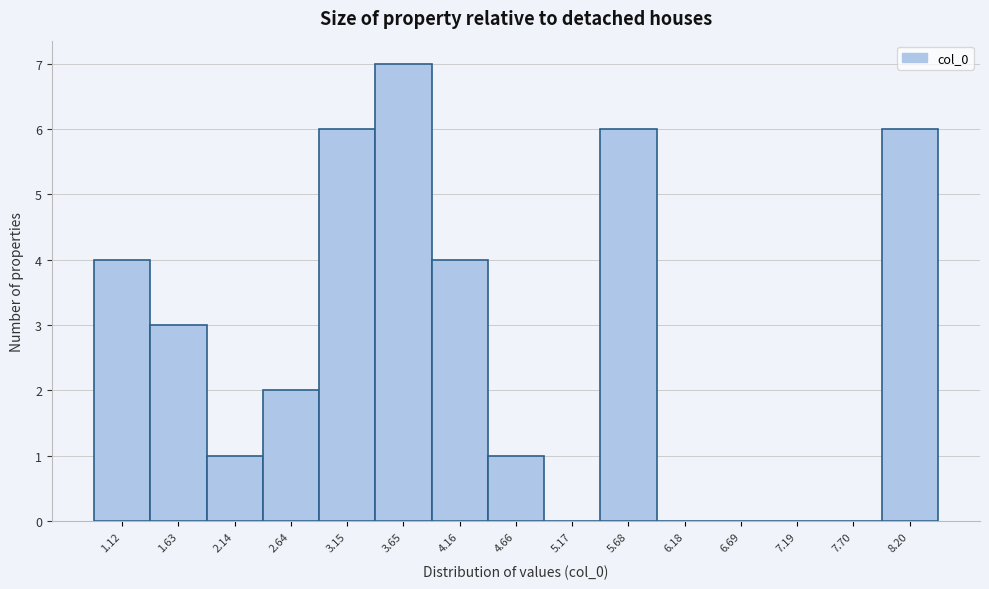

Reading left to right, what are all the values shown in this chart?

1.12=4	1.63=3	2.14=1	2.64=2	3.15=6	3.65=7	4.16=4	4.66=1	5.17=0	5.68=6	6.18=0	6.69=0	7.19=0	7.70=0	8.20=6